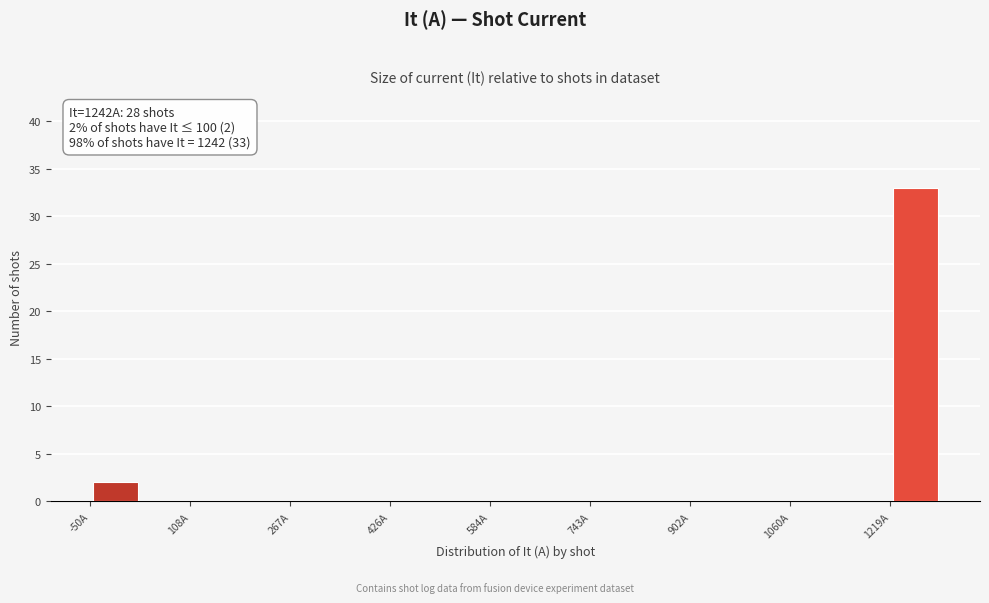

Around what value on the x-axis is the tallest bar? Give the approximate position of its centre, as read against the axis.

1260